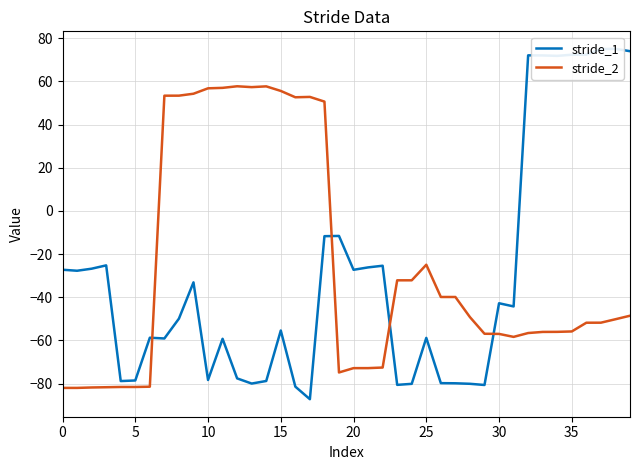

Is it true that stride_2 equals 38.2 at 15?

False